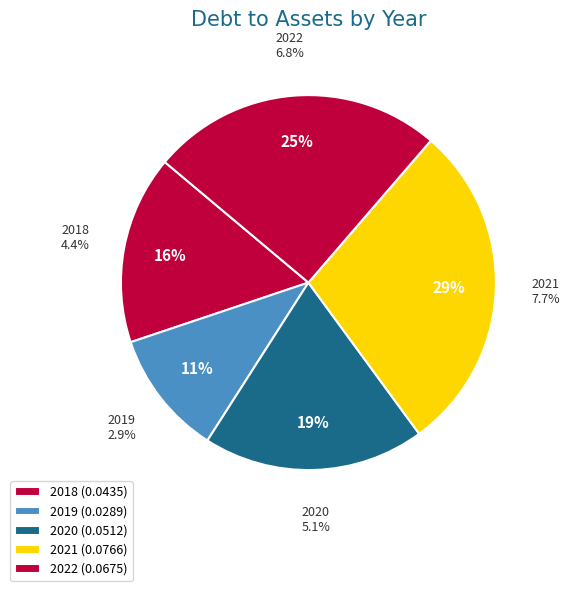

What percentage is the 2019 slice, to the nearest percent?

11%